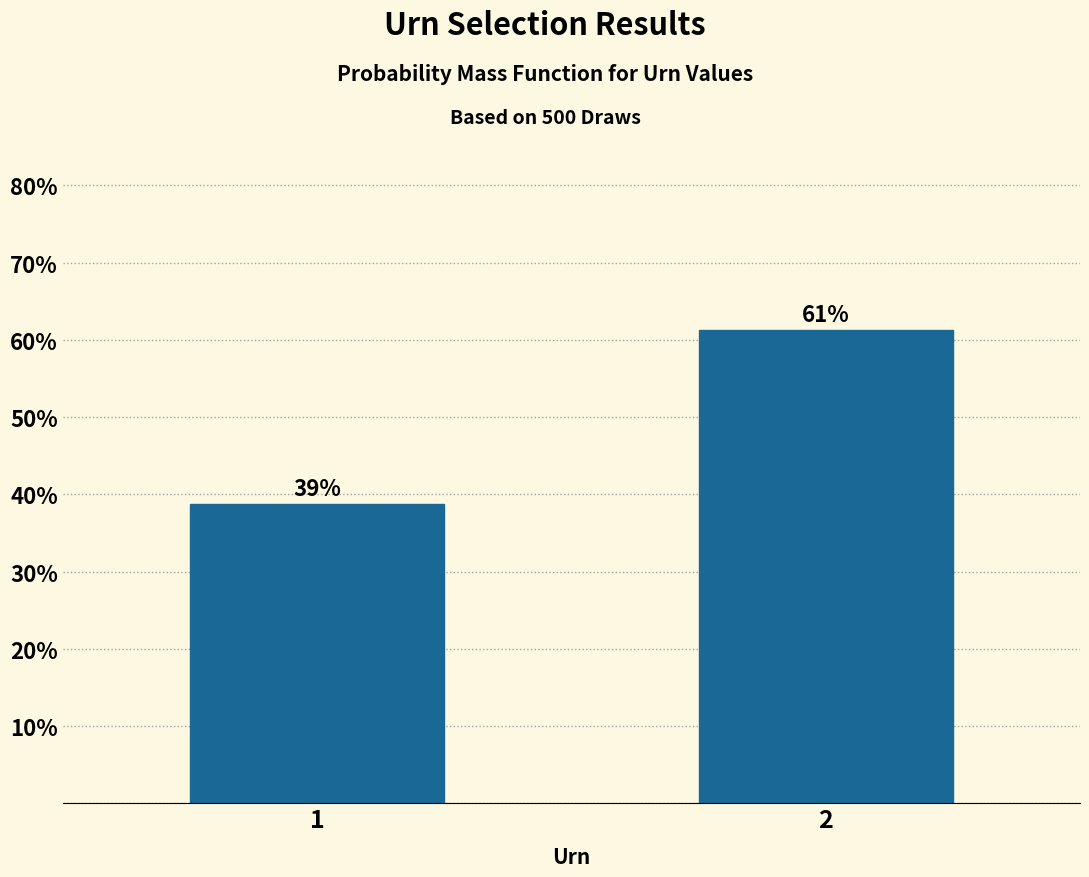

Is it true that the value at 1 is 38.8?

True